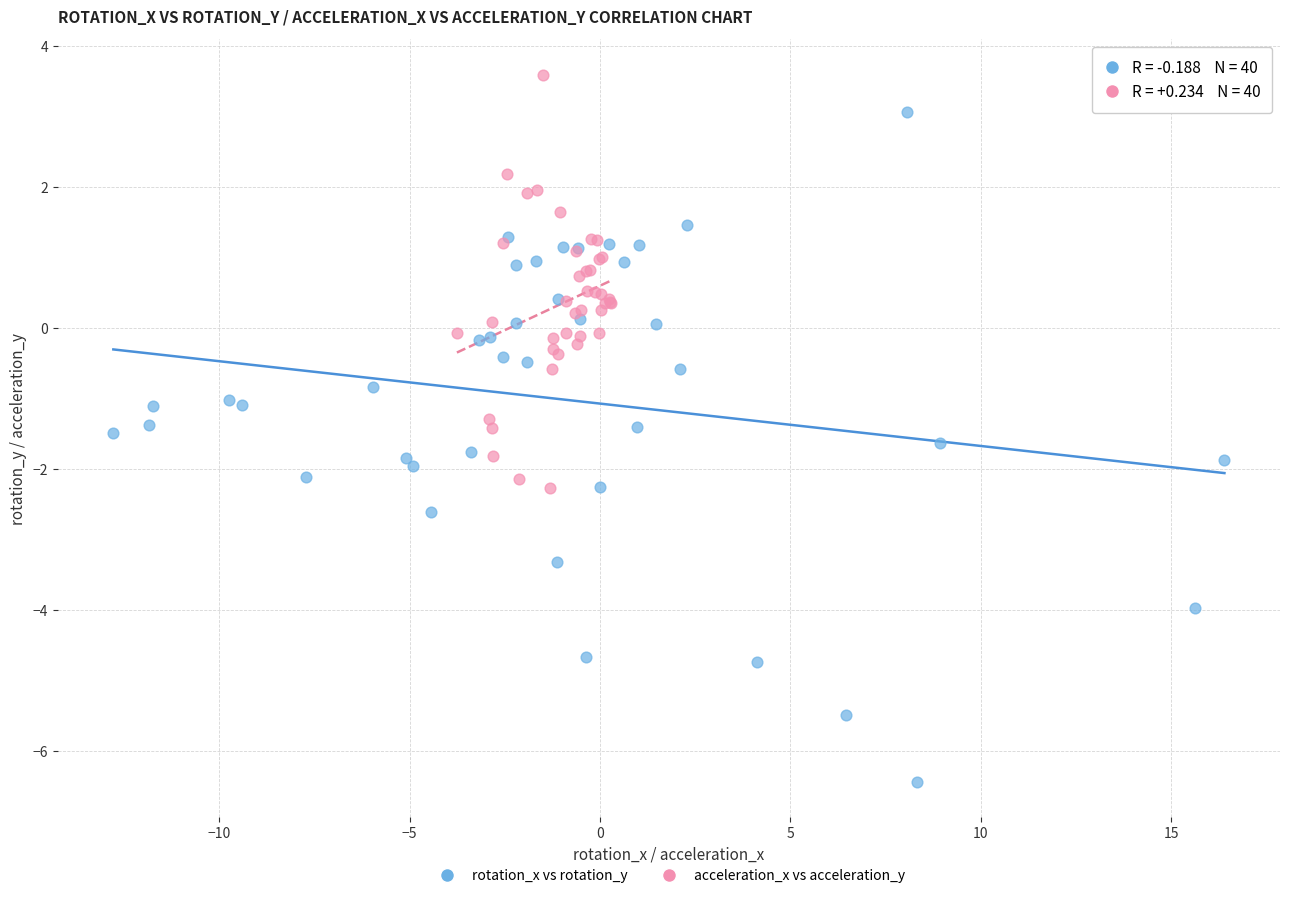

Which series has the largest Y range (max minus min)?

rotation_x vs rotation_y